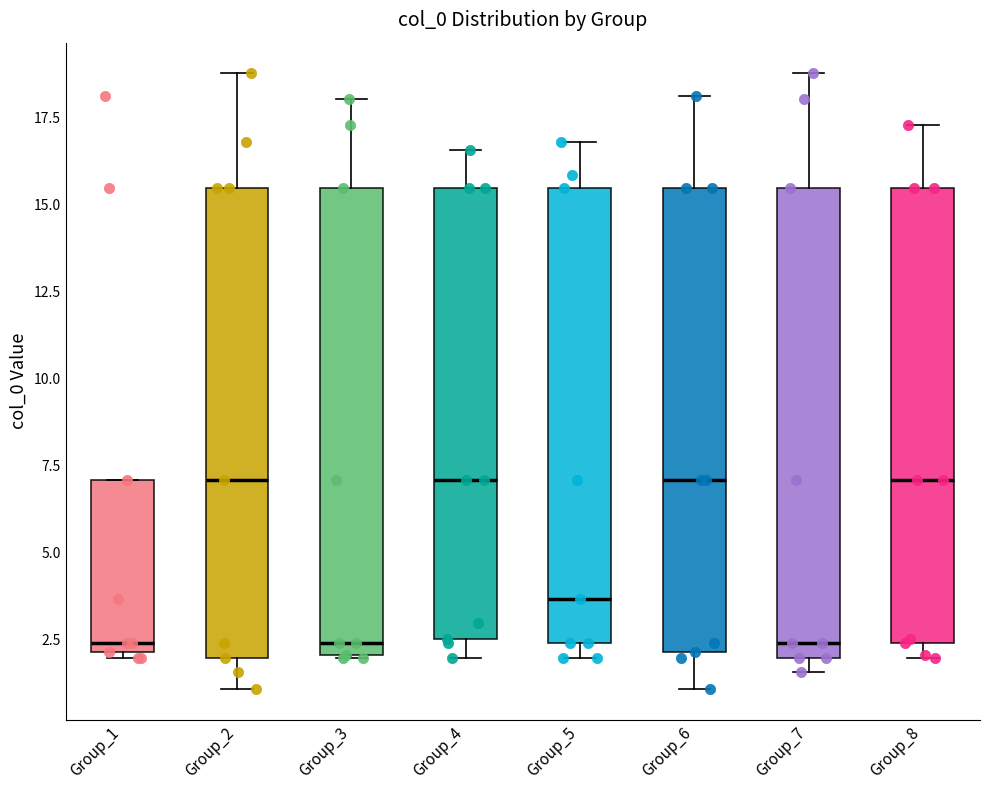

Reading left to right, read every box against the y-axis: the position of its median line, the range the box covers, and the ends of its whiskers. The values are not printed on the chart, so give them approximately, as read against the axis.

Group_1: median 2.5, box 2.0 to 7.0, whiskers 2.0 (just below the box's lower edge) to 7.0
Group_2: median 7.0, box 2.0 to 15.5, whiskers 1.0 to 19.0
Group_3: median 2.5, box 2.0 to 15.5, whiskers 2.0 to 18.0
Group_4: median 7.0, box 2.5 to 15.5, whiskers 2.0 to 16.5
Group_5: median 3.5, box 2.5 to 15.5, whiskers 2.0 to 17.0
Group_6: median 7.0, box 2.0 to 15.5, whiskers 1.0 to 18.0
Group_7: median 2.5, box 2.0 to 15.5, whiskers 1.5 to 19.0
Group_8: median 7.0, box 2.5 to 15.5, whiskers 2.0 to 17.5